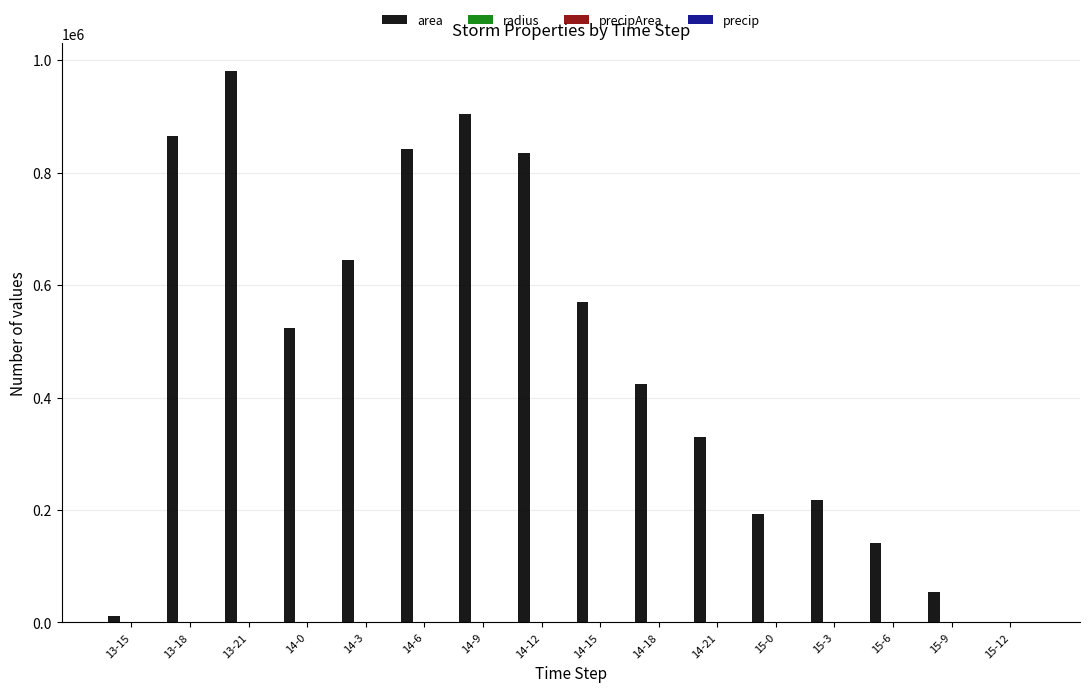

True or false: area has a value of 193125.0 at 15-0.

True